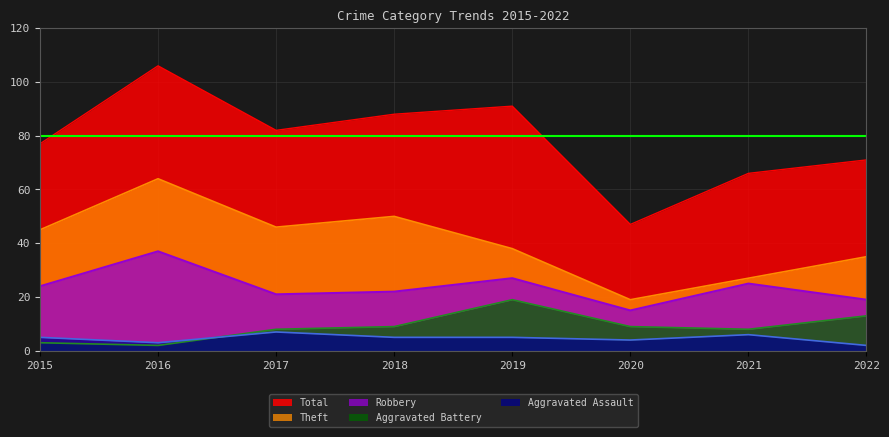

True or false: Aggravated Assault and Theft cross at least once.

False